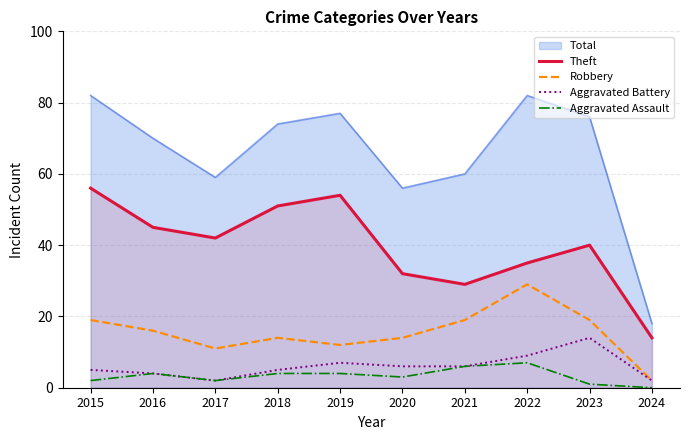

At which category does the chart reach its minimum across all series?

2024